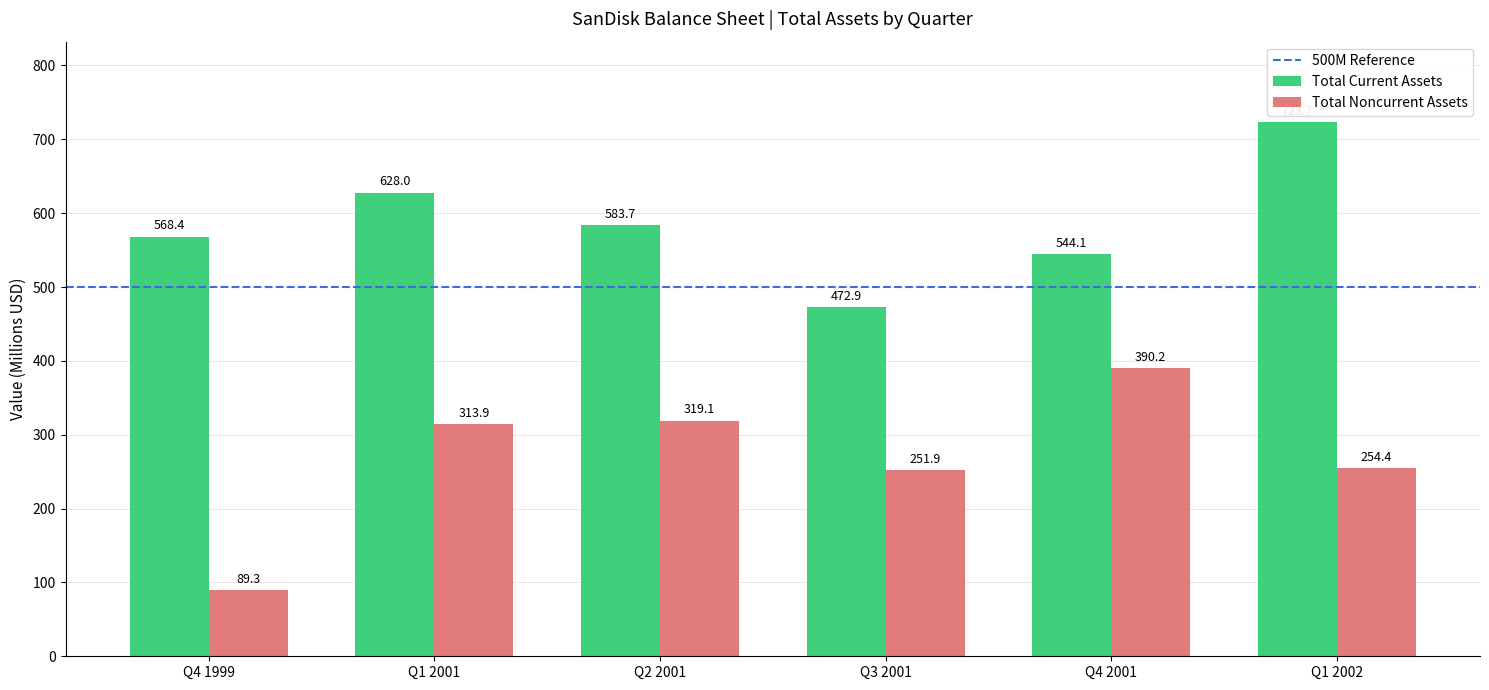

How many groups of bars are there?

6